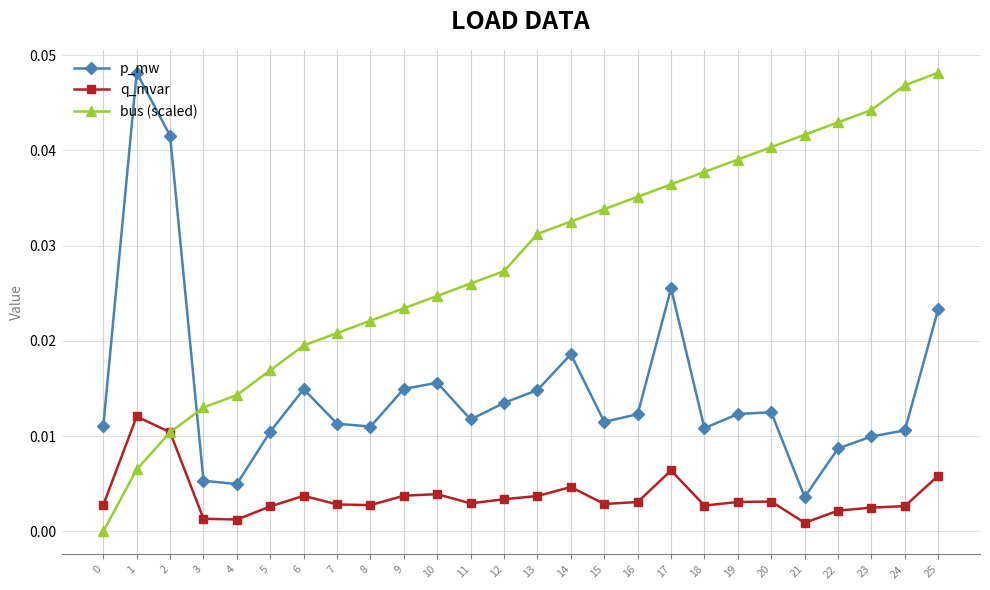

Rank the series by their average value, from lowest to highest.

q_mvar, p_mw, bus (scaled)